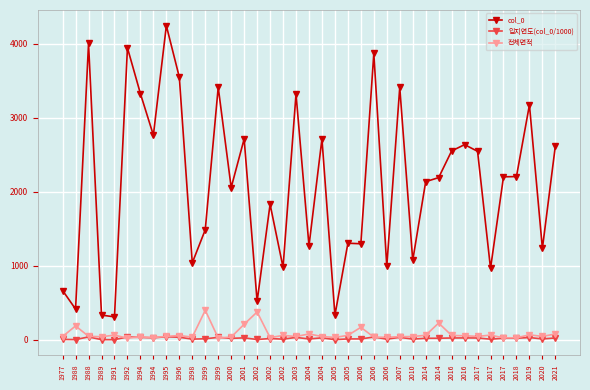

List the labels in order of 입지연도(col_0/1000) value, largest first.

1995, 1988, 1992, 2006, 1996, 1999, 2007, 1994, 2003, 2019, 1994, 2004, 2001, 2016, 2021, 2016, 2017, 2018, 2017, 2014, 2014, 2000, 2002, 1999, 2005, 2006, 2004, 2020, 2010, 1998, 2006, 2002, 2017, 1977, 2002, 1988, 1989, 2005, 1991